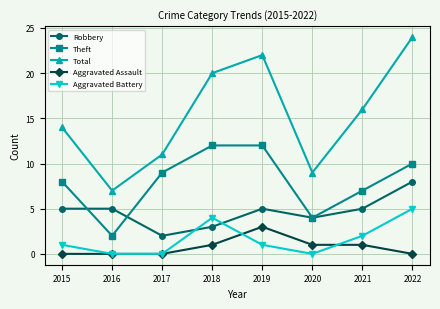

At how many categories does at least one series exceed 0?

8